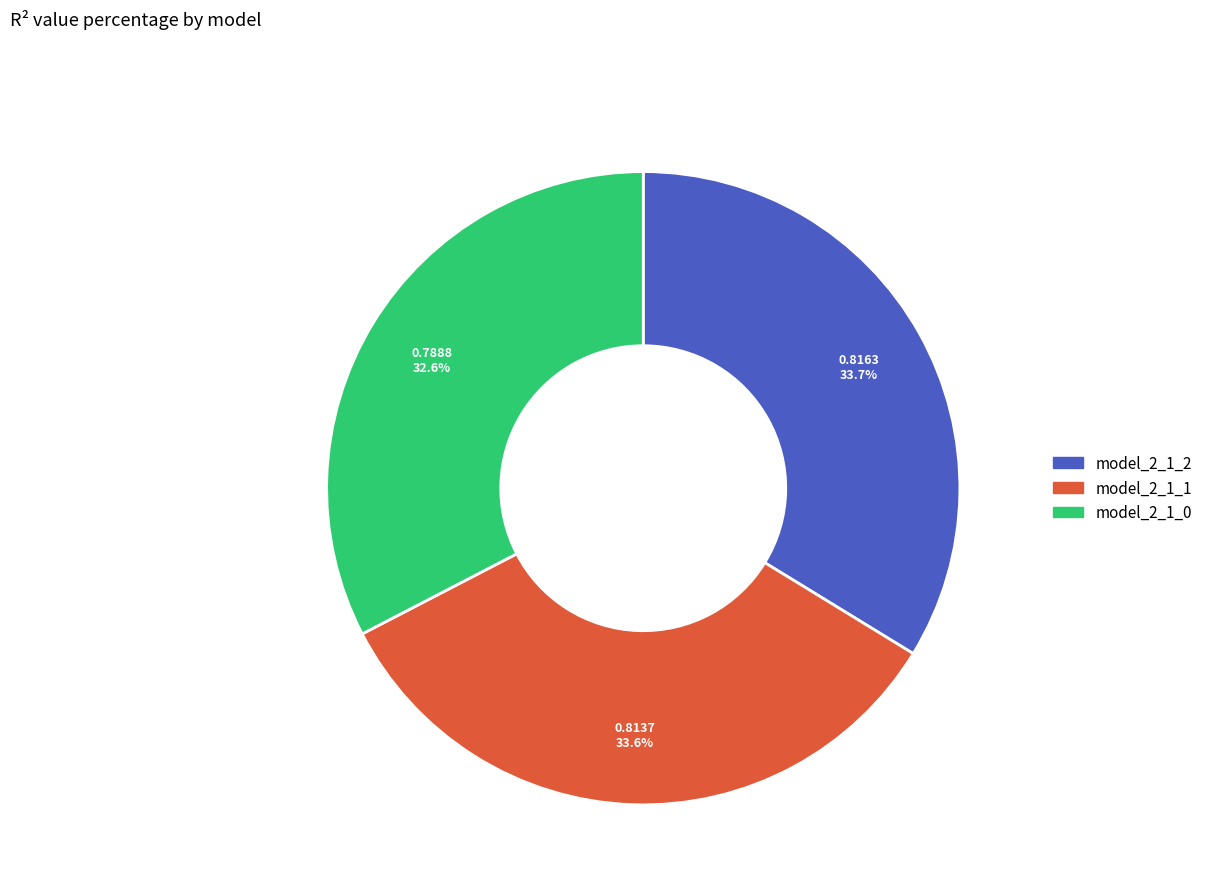

What percentage is the model_2_1_2 slice, to the nearest percent?

34%